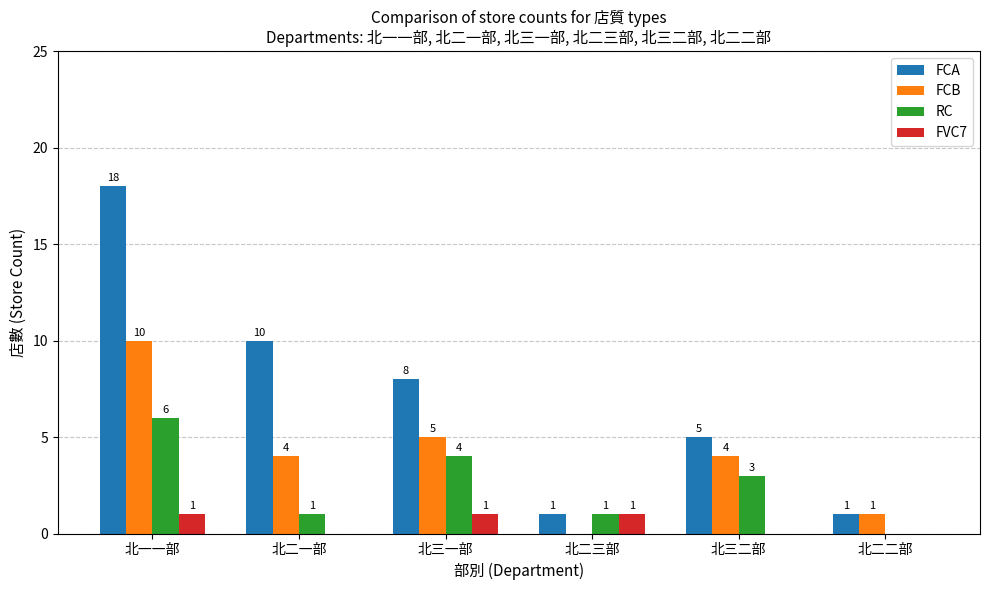

What are all the series names shown in the legend?

FCA, FCB, RC, FVC7